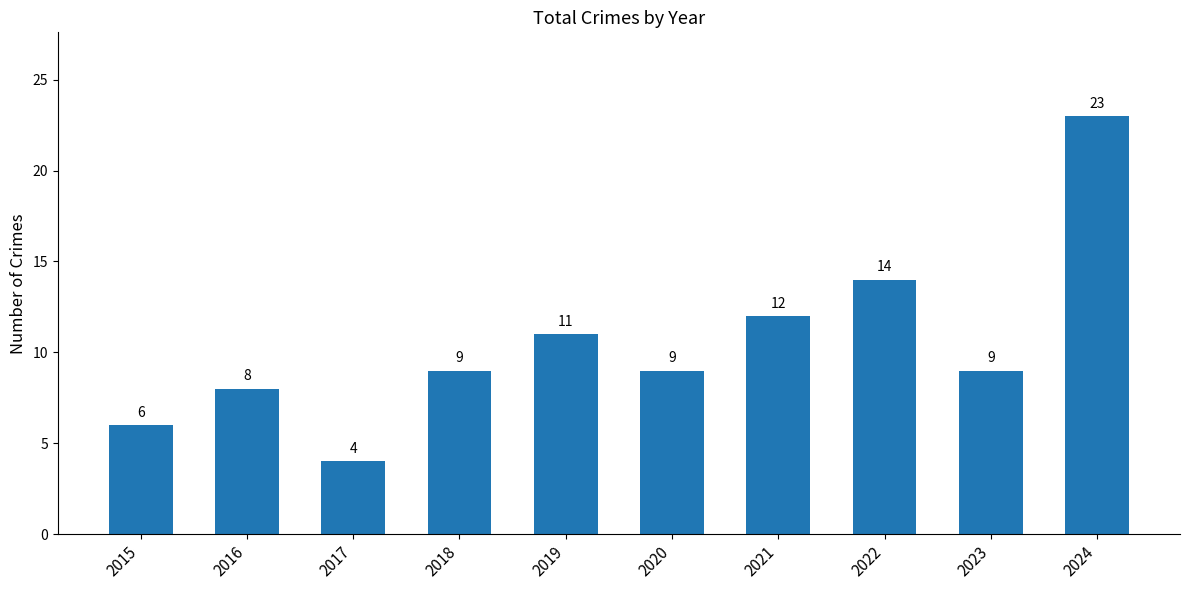

What is the change in value from 2017 to 2021?

+8